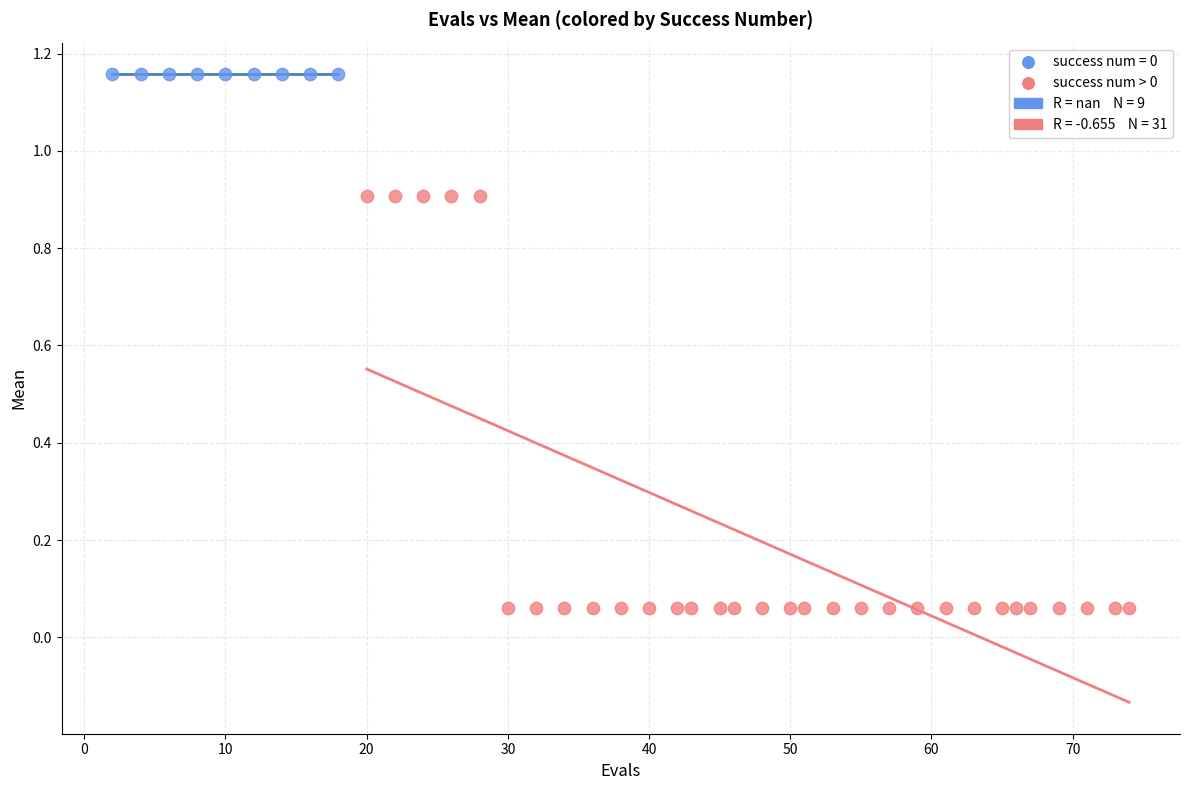

Which series contains the lowest Y value?

success num > 0